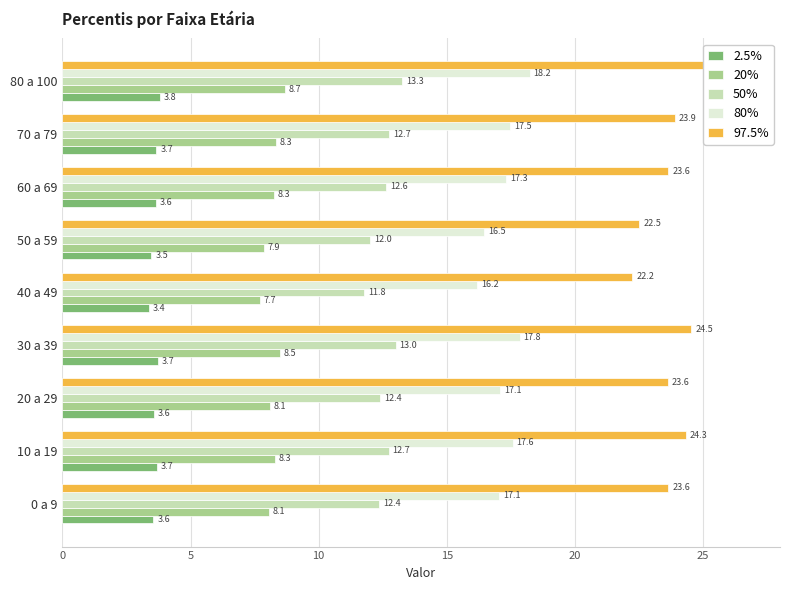

Which series has the largest total across all categories?

97.5%